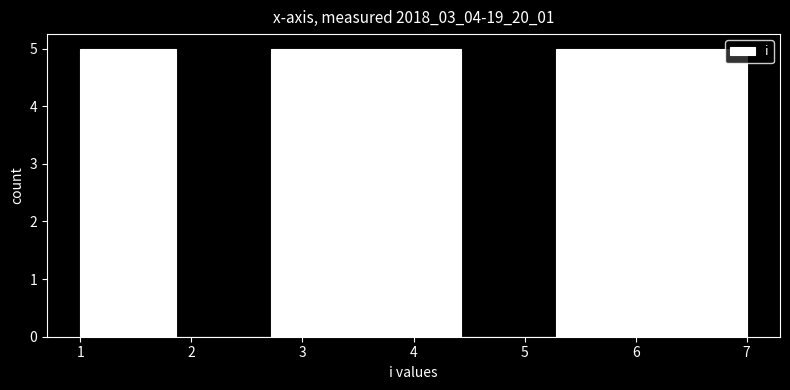

Reading left to right, transcribe this chart: for each bar, give the range it covers on the x-axis and its height. Neither the bar edges nor the heights are printed on the chart, so give them approximately, as read against the axes.

1.0 to 1.9: 5
1.9 to 2.7: 0
2.7 to 3.6: 5
3.6 to 4.4: 5
4.4 to 5.3: 0
5.3 to 6.1: 5
6.1 to 7.0: 5